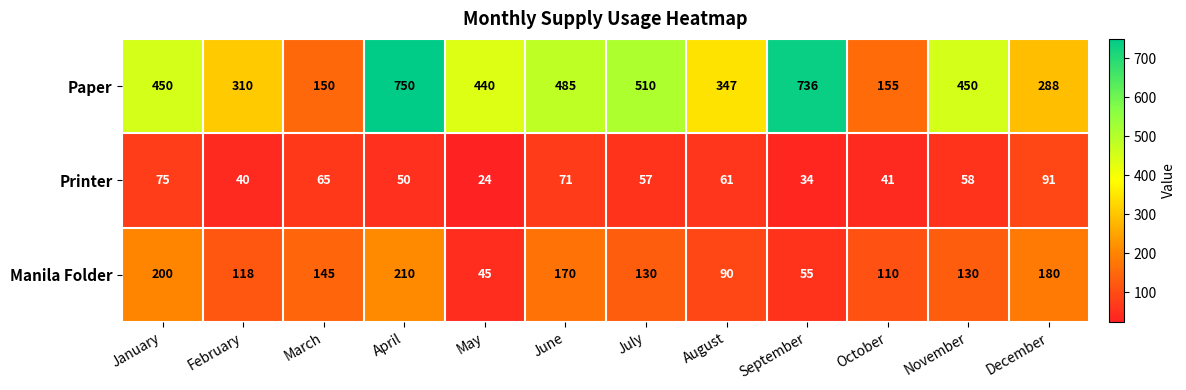

How many data points in Printer are above 58?

5